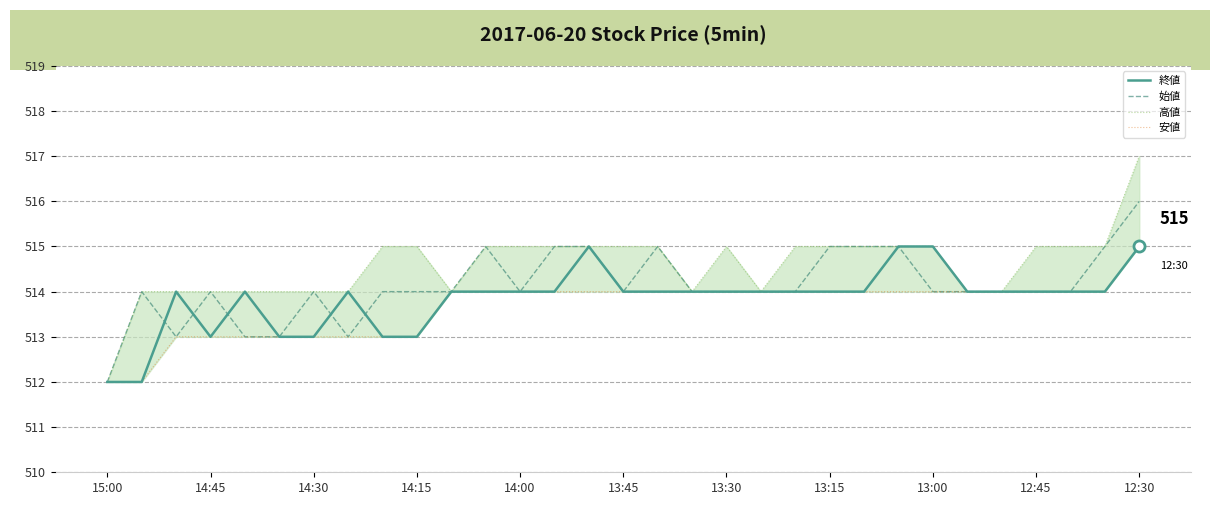

What is the minimum value for 始値?

512